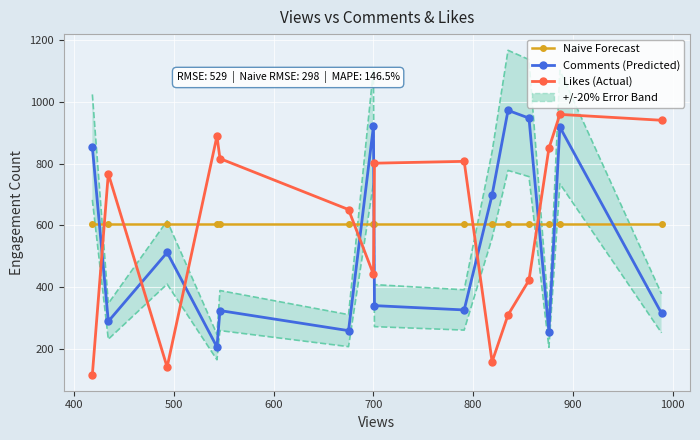

What is the value of the Naive Forecast point at the 4th from the left?

604.5